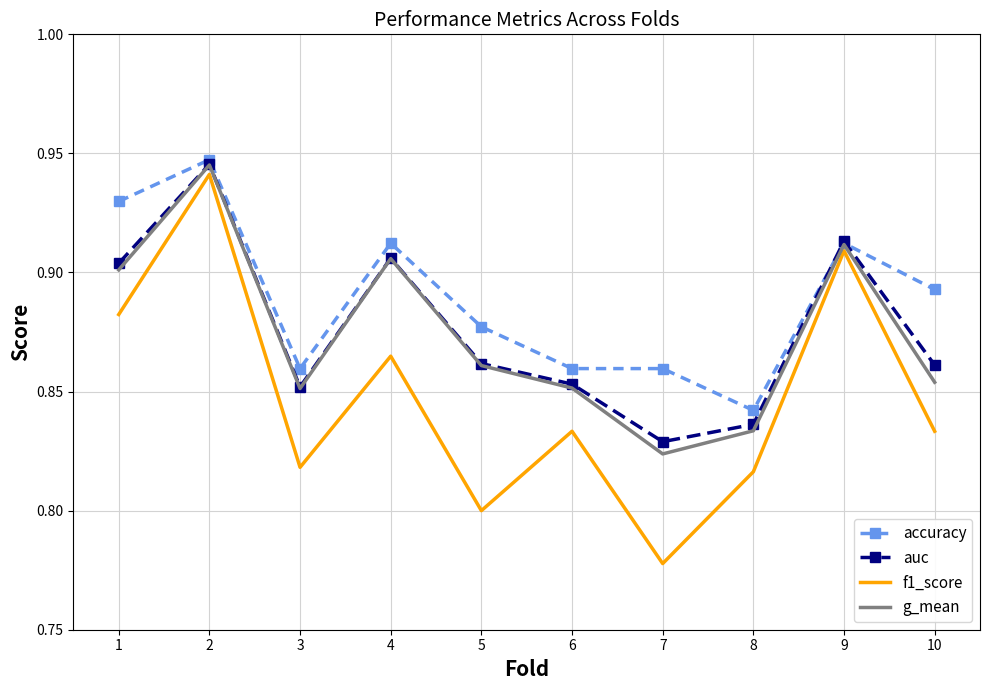

Which series changed the most between 2 and 9?

accuracy